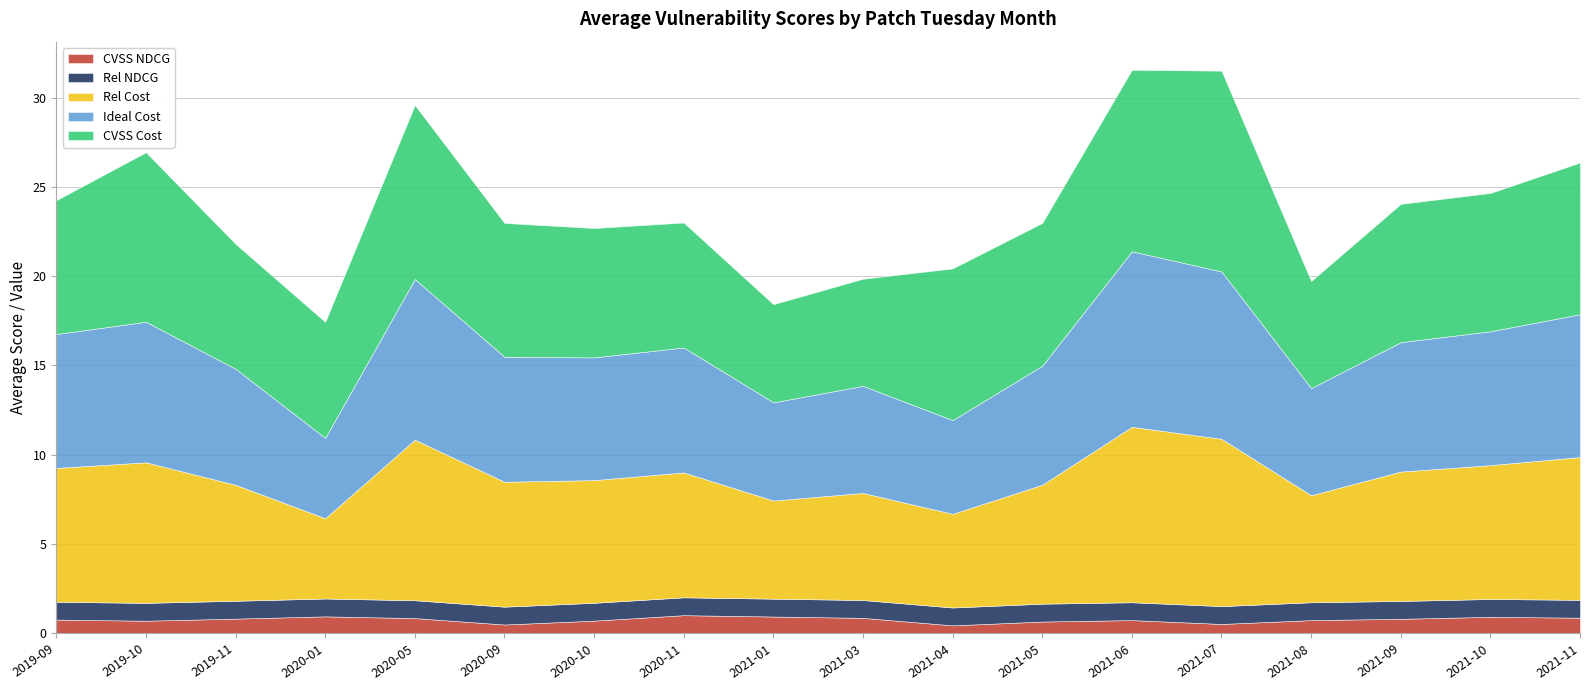

At which label is CVSS NDCG closest to 0?

2021-04